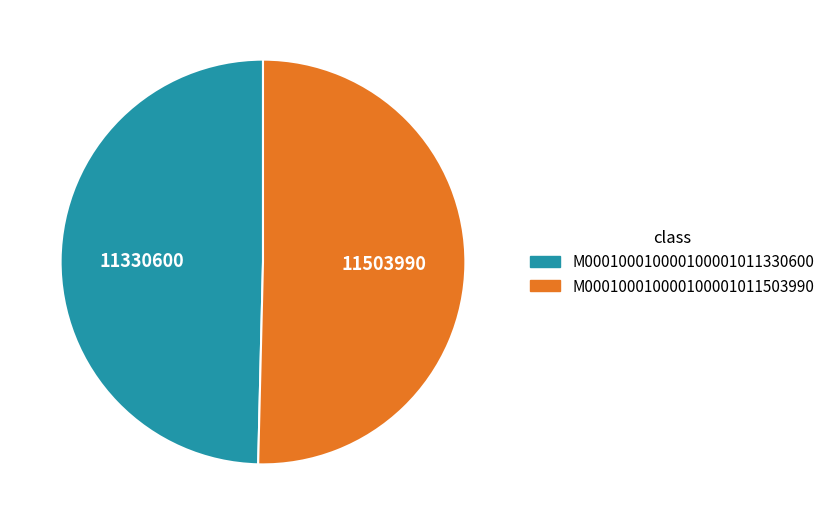

Which category accounts for the majority?

M000100010000100001011503990